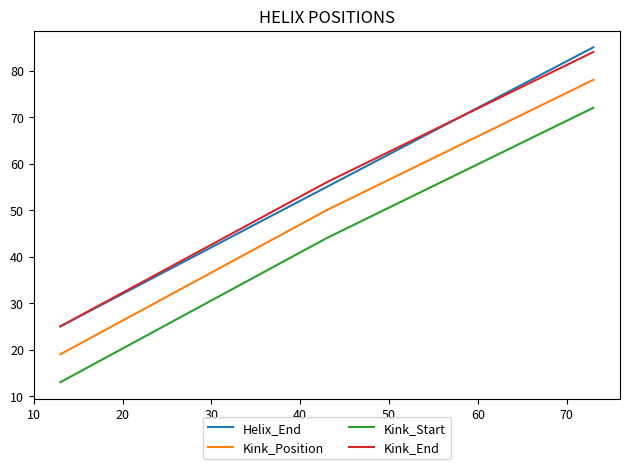

Which series has the widest spread of values?

Helix_End